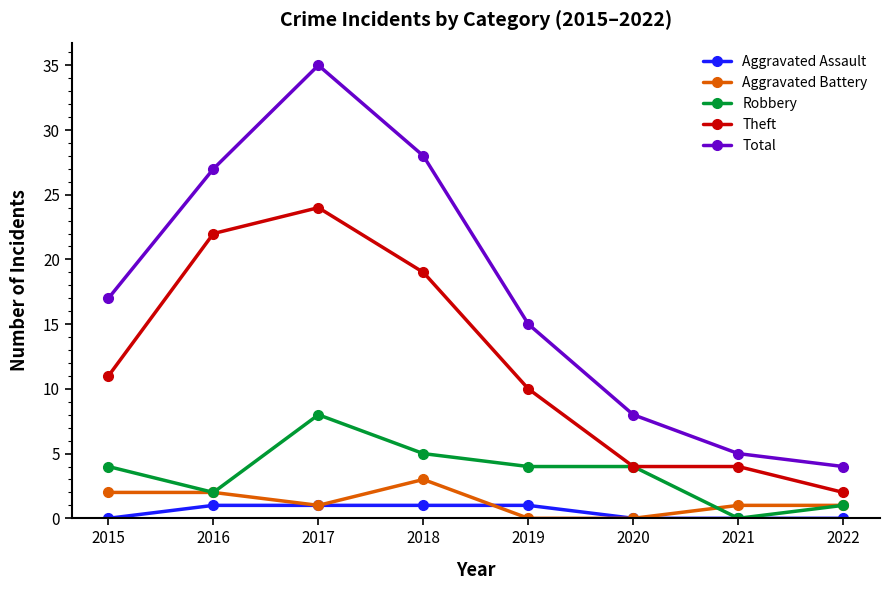

Which category has the highest value in the Robbery series?

2017